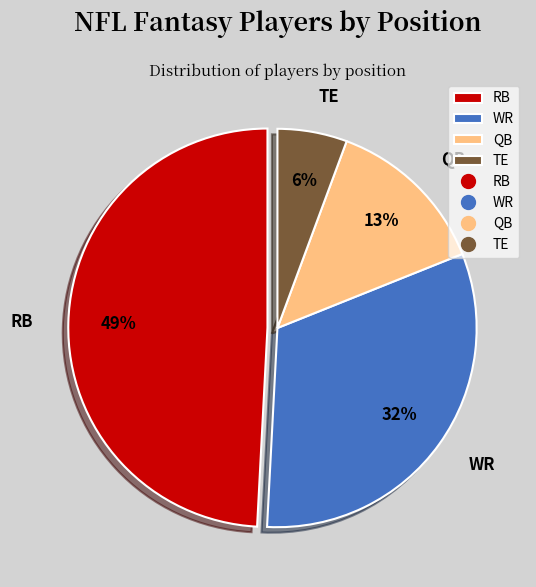

To the nearest percent, what is the combined percentage of QB and WR?

45%